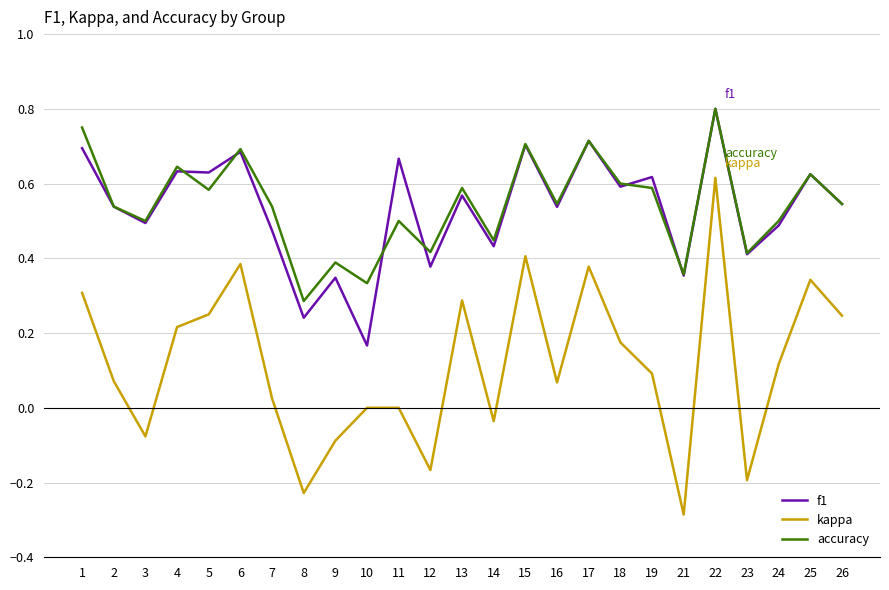

Is the value of f1 at 13 greater than the value of accuracy at 7?

Yes